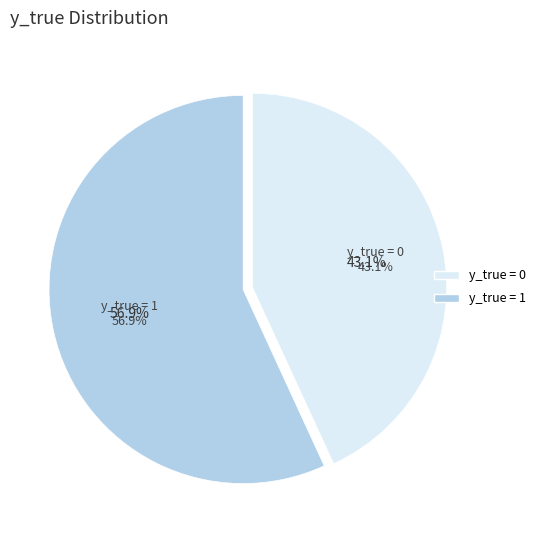

To the nearest percent, what portion does y_true = 1 represent?

57%